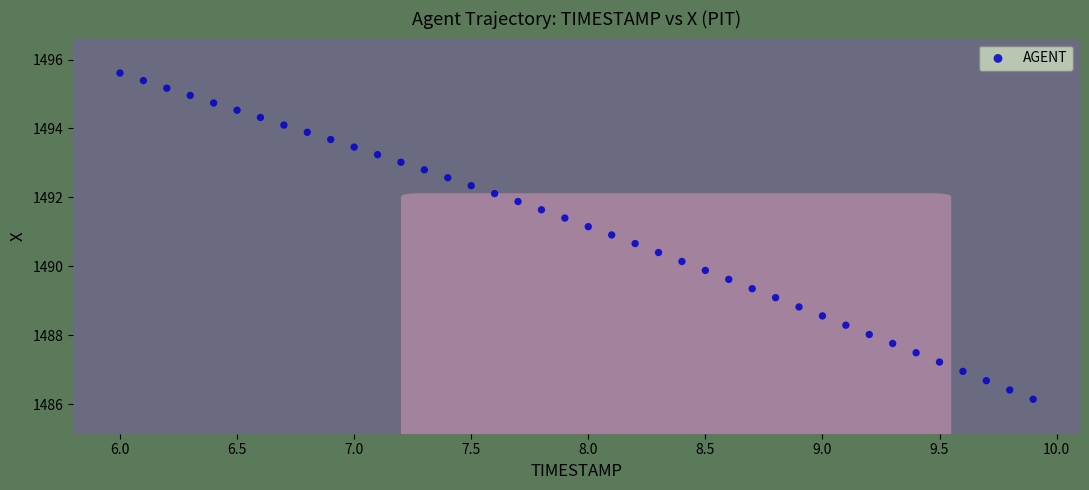

What is the range of Y values (max minus min)?

9.5